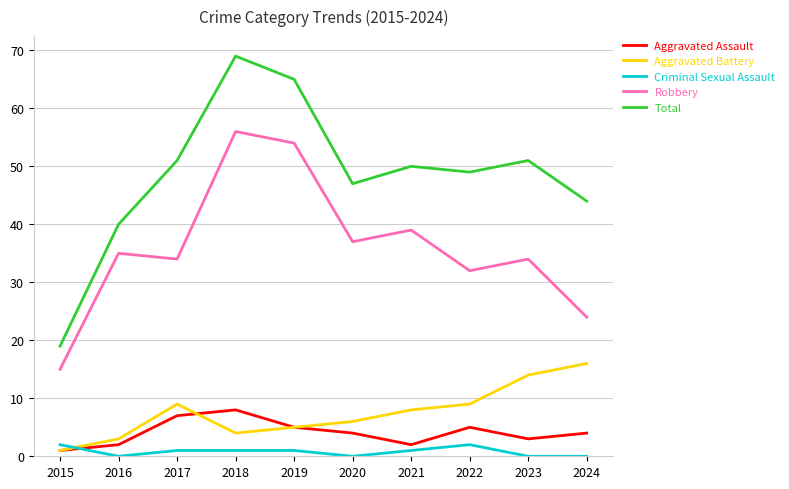

What is the difference between the maximum and minimum values in the Aggravated Battery series?

15